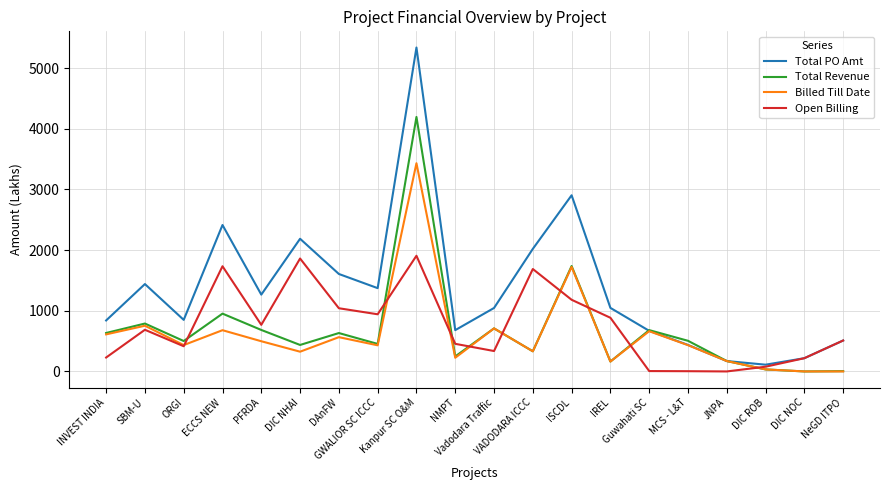

Which series has the largest range (max minus min)?

Total PO Amt